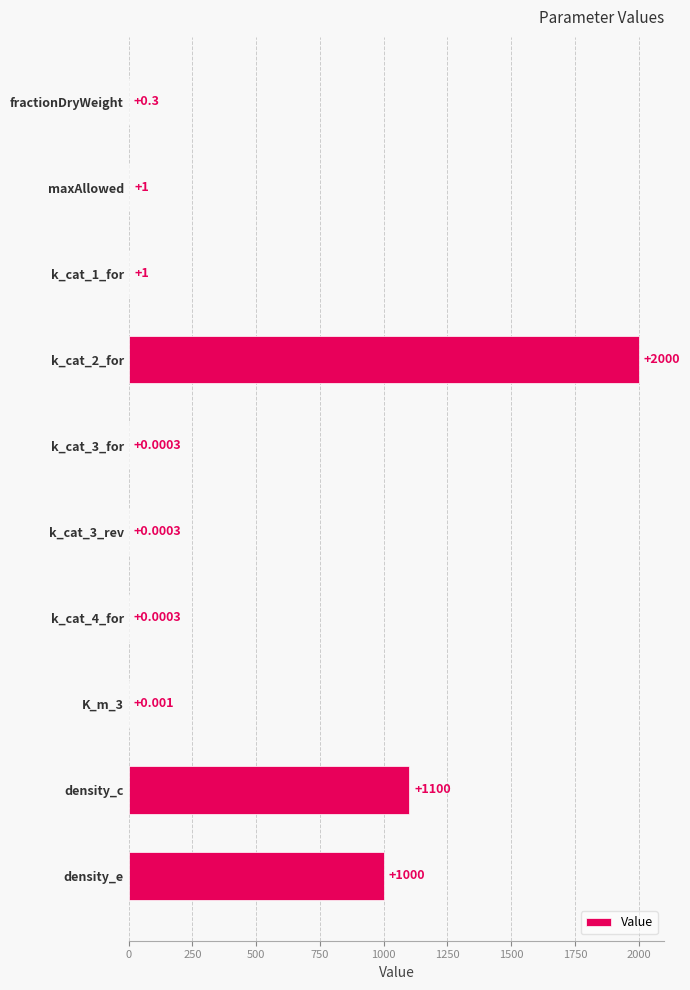

Where is the data nearest to the value 1000?

density_e